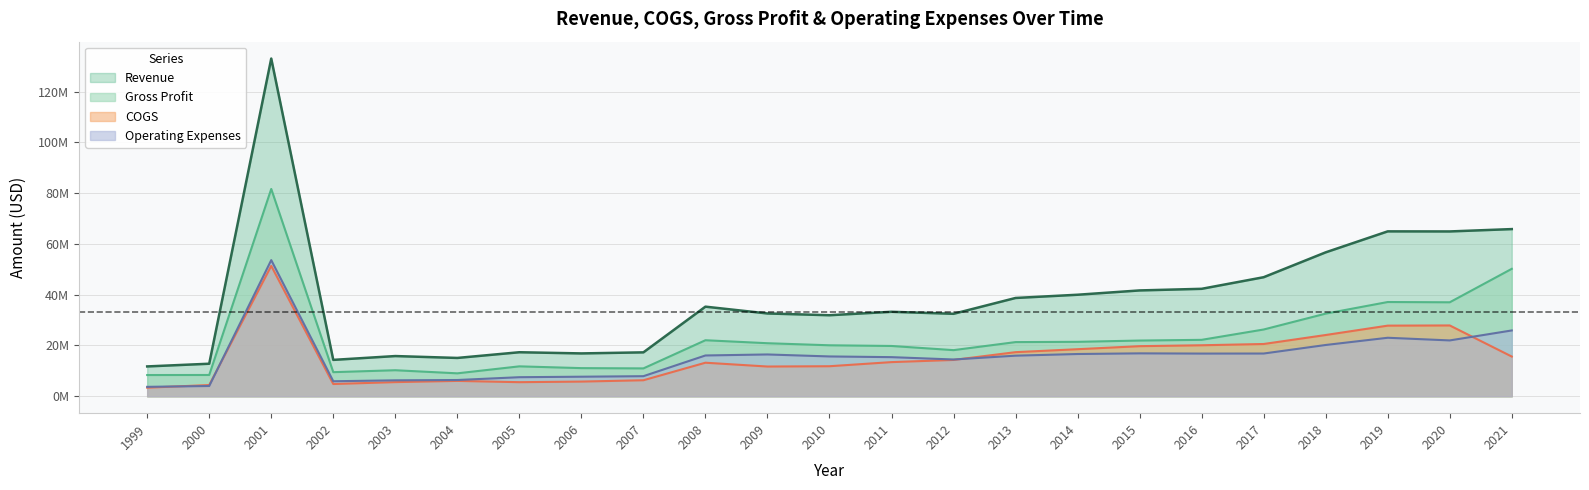

Read the Revenue value at 2020, to the nearest 10.

64911070